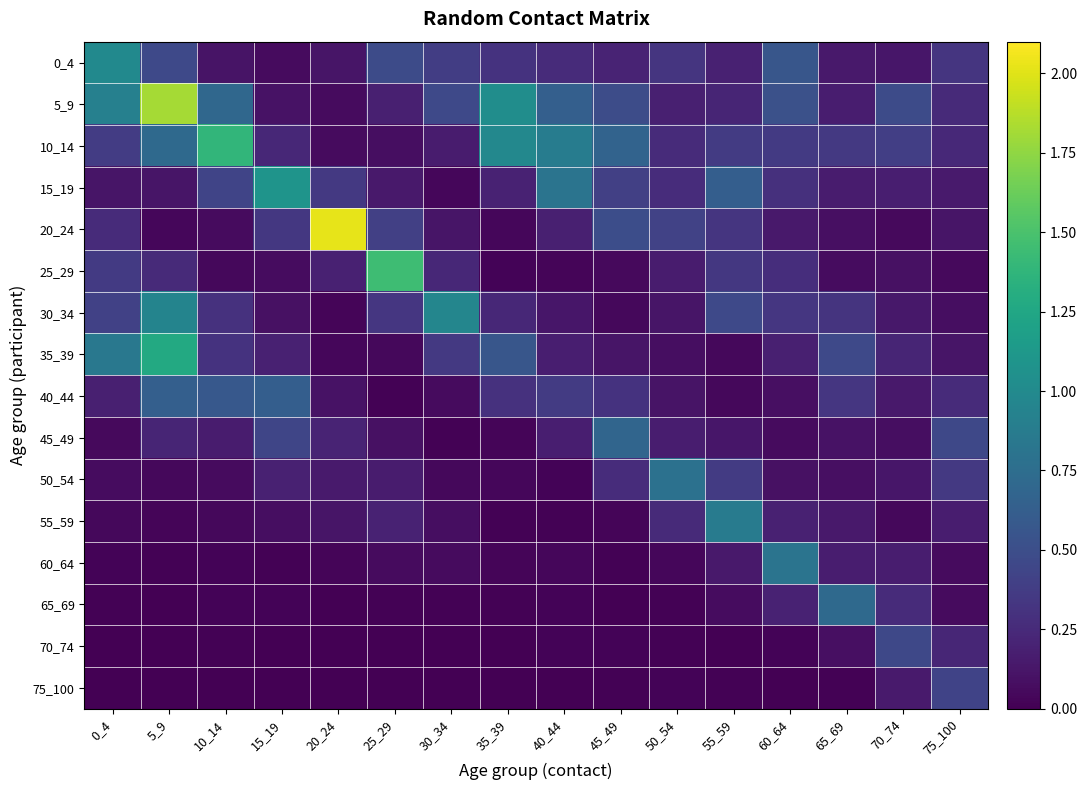

What is the greatest value displayed?

2.0